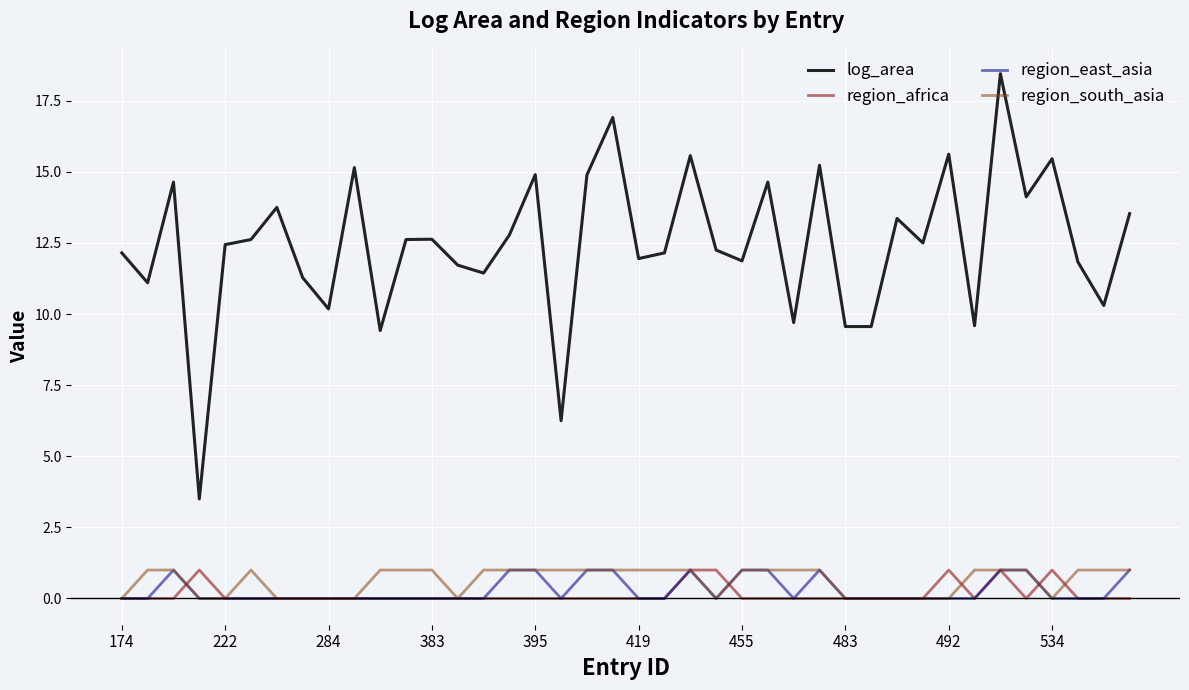

Which series has the widest spread of values?

log_area